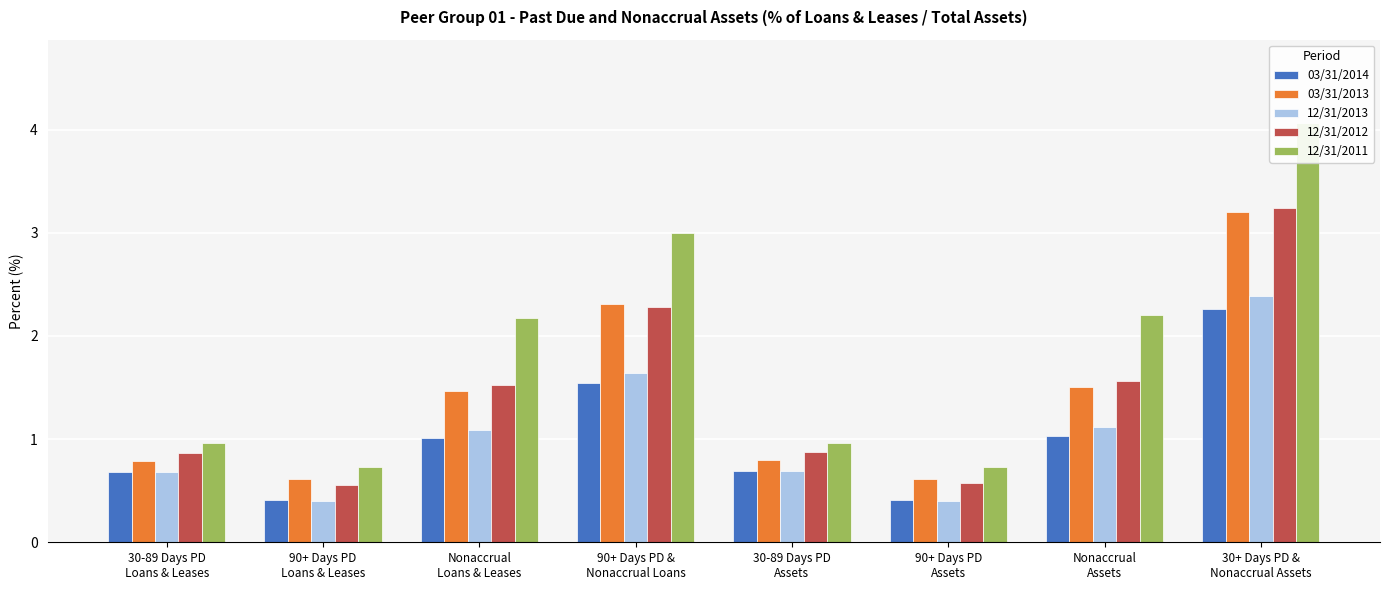

How many values in the 12/31/2013 series exceed 1?

4